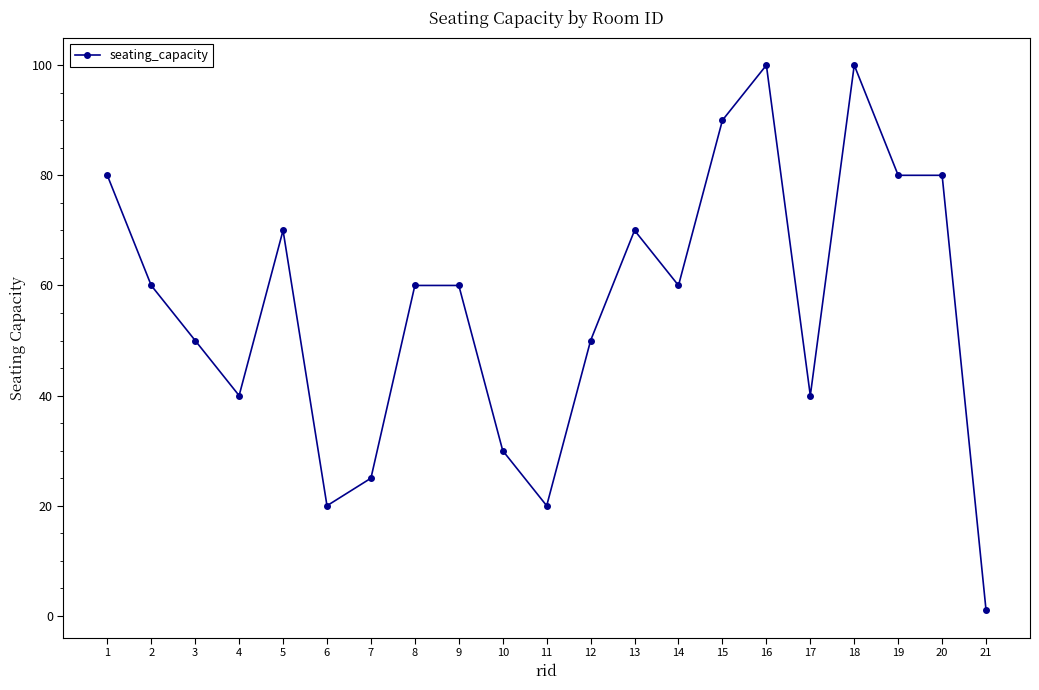

What is the value of the 21st point from the left?

1